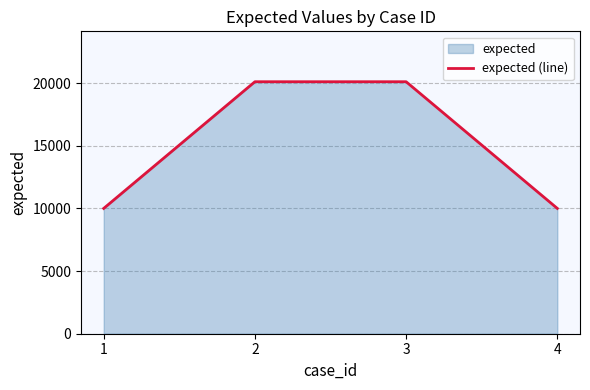

What is the value of the 3rd point from the left?

20111